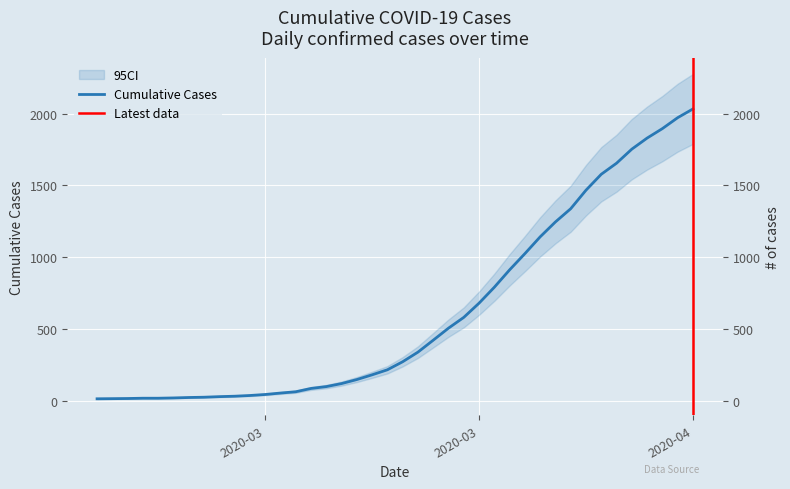

Does the chart display data point markers on the line(s)?

No